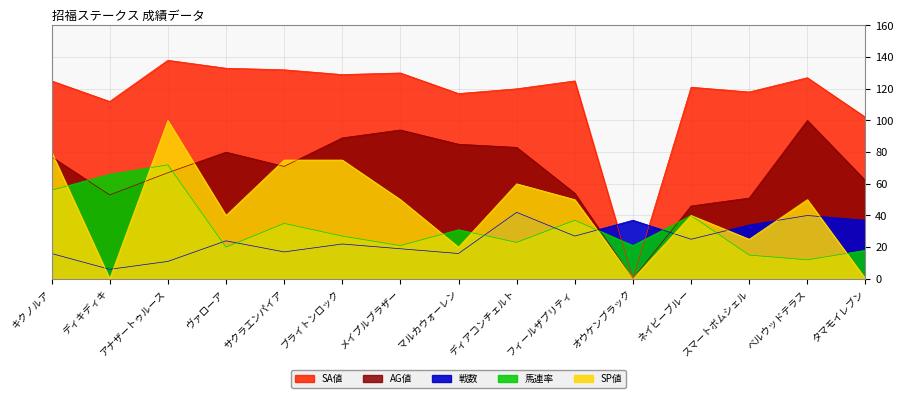

What is the value of the 馬連率 point at the 5th from the left?

35